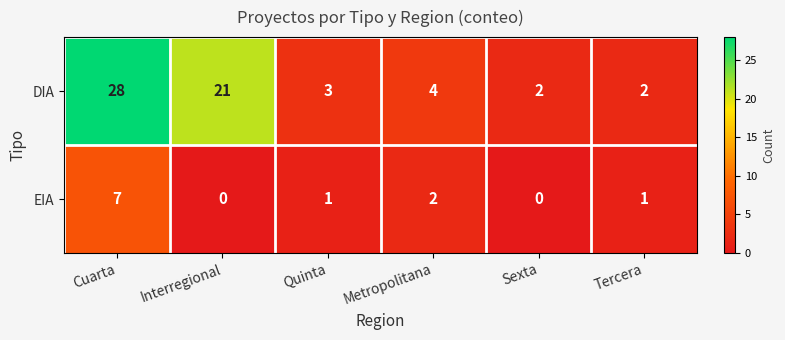

Where is DIA nearest to the value 15?

Interregional